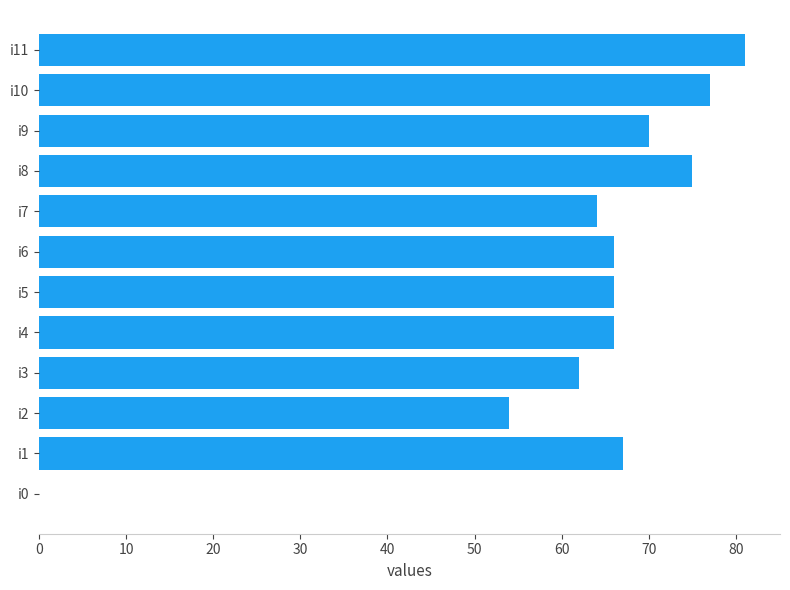

The chart shows a value of 66 at i6. True or false?

True